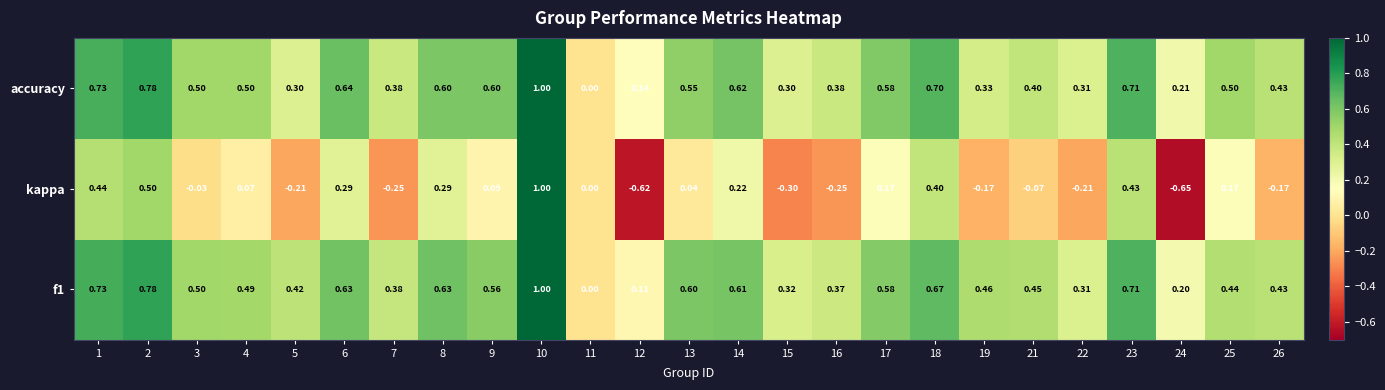

Which series has the widest spread of values?

kappa